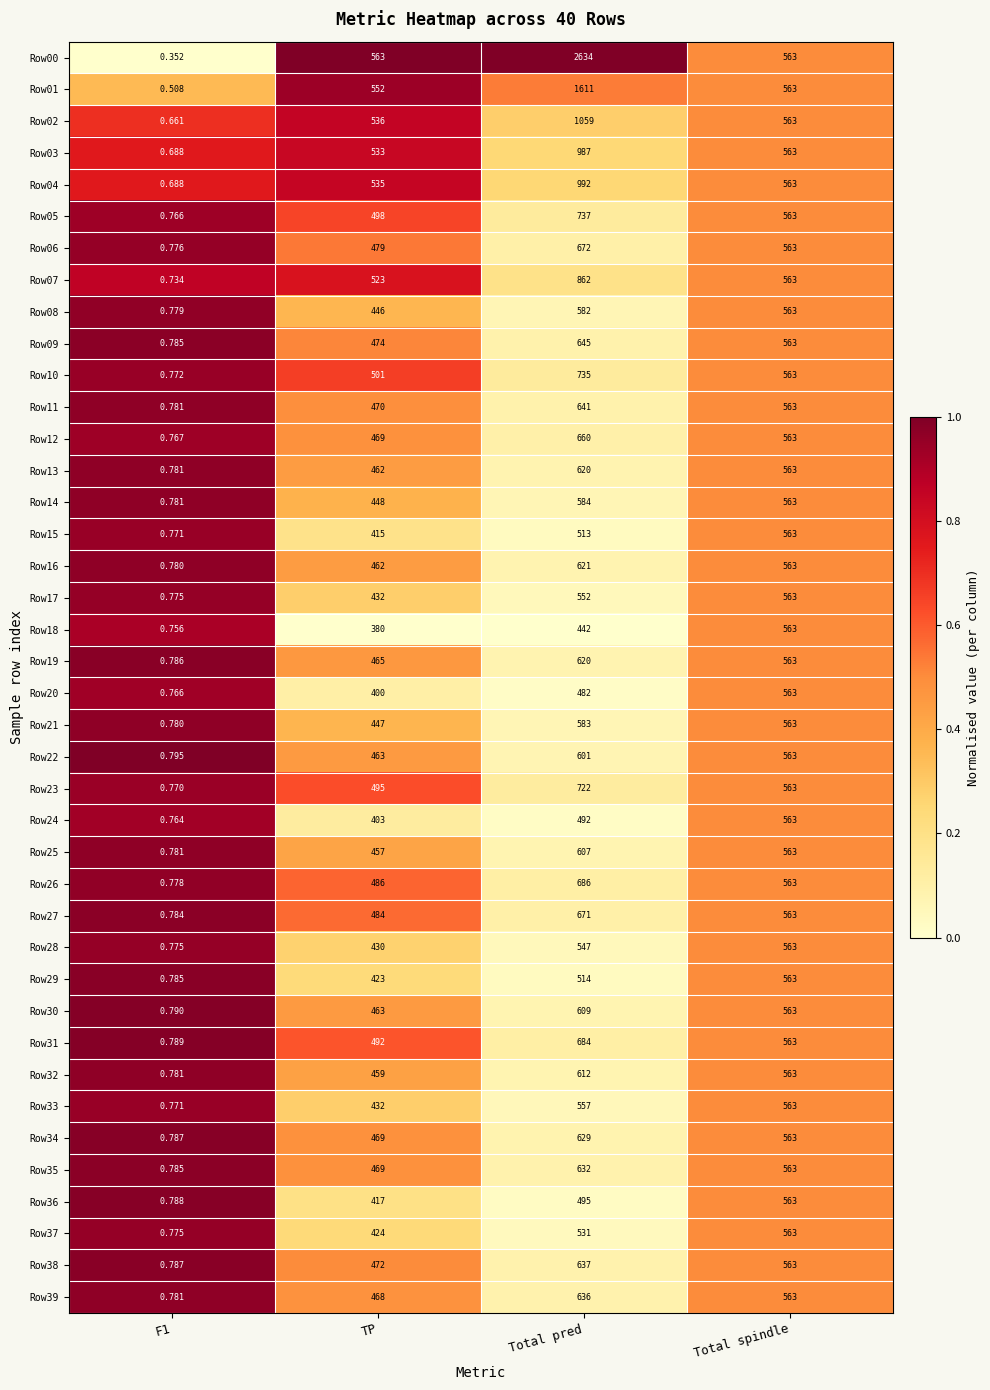

Which category has the highest value in the Row09 series?

Total pred